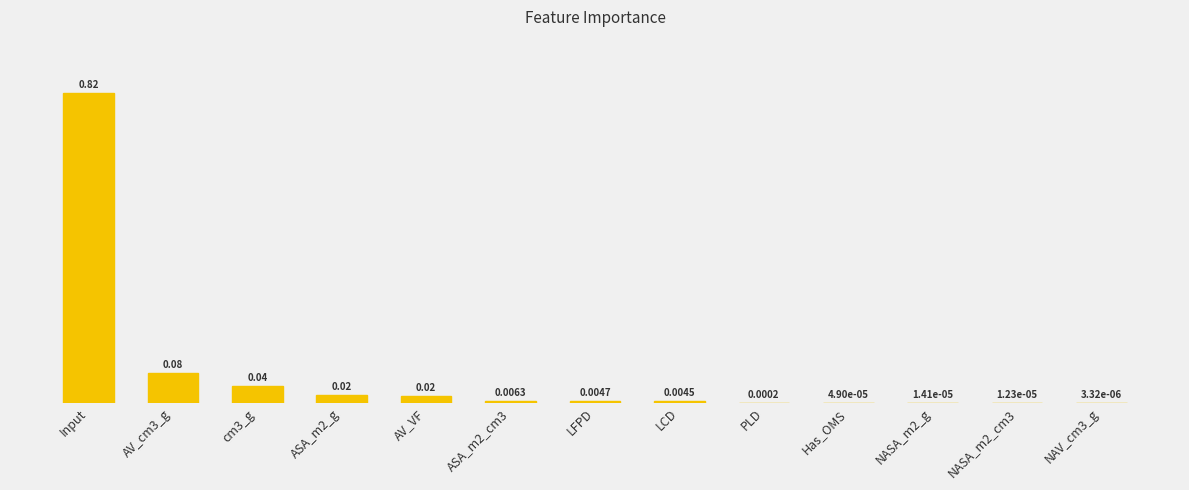

What is the sum of all values?

1.0